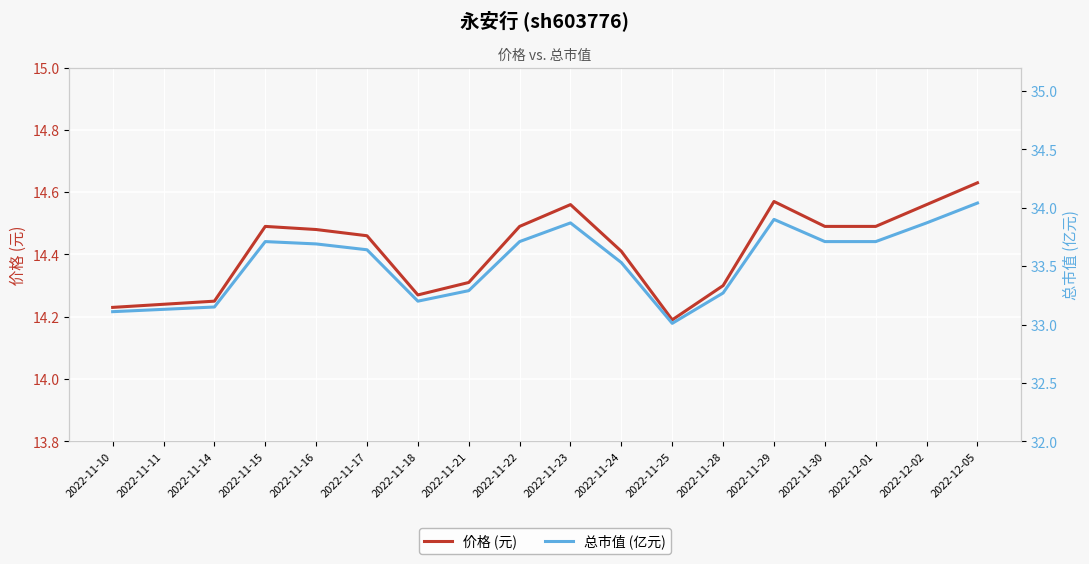

Reading left to right, transcribe all the data shown in this chart.

价格 (元): 2022-11-10=14.2	2022-11-11=14.2	2022-11-14=14.2	2022-11-15=14.5	2022-11-16=14.5	2022-11-17=14.5	2022-11-18=14.3	2022-11-21=14.3	2022-11-22=14.5	2022-11-23=14.6	2022-11-24=14.4	2022-11-25=14.2	2022-11-28=14.3	2022-11-29=14.6	2022-11-30=14.5	2022-12-01=14.5	2022-12-02=14.6	2022-12-05=14.6
总市值 (亿元): 2022-11-10=33.1	2022-11-11=33.1	2022-11-14=33.1	2022-11-15=33.7	2022-11-16=33.7	2022-11-17=33.6	2022-11-18=33.2	2022-11-21=33.3	2022-11-22=33.7	2022-11-23=33.9	2022-11-24=33.5	2022-11-25=33.0	2022-11-28=33.3	2022-11-29=33.9	2022-11-30=33.7	2022-12-01=33.7	2022-12-02=33.9	2022-12-05=34.0